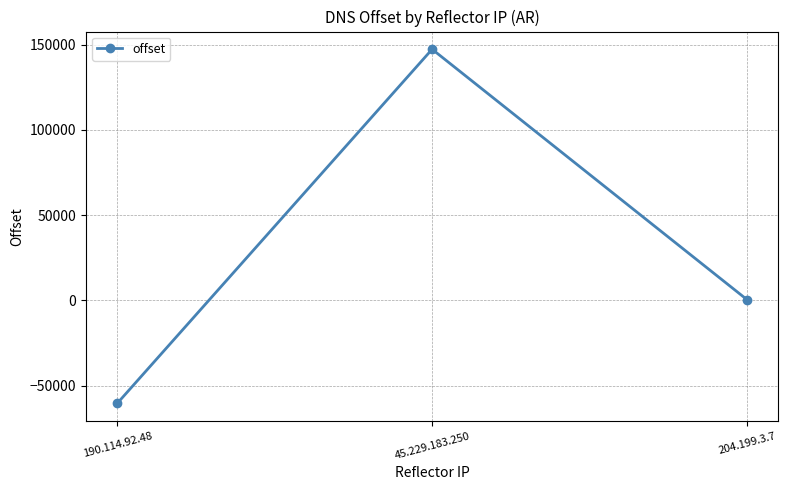

At which label does the data first exceed 479?

45.229.183.250